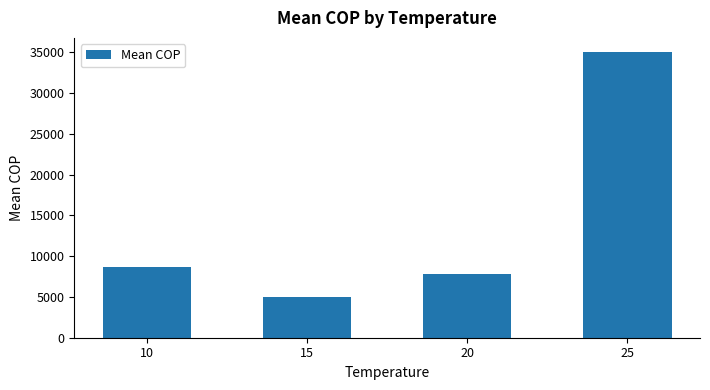

Reading left to right, transcribe all the data shown in this chart.

8685.0	5029.8	7815.0	35029.7